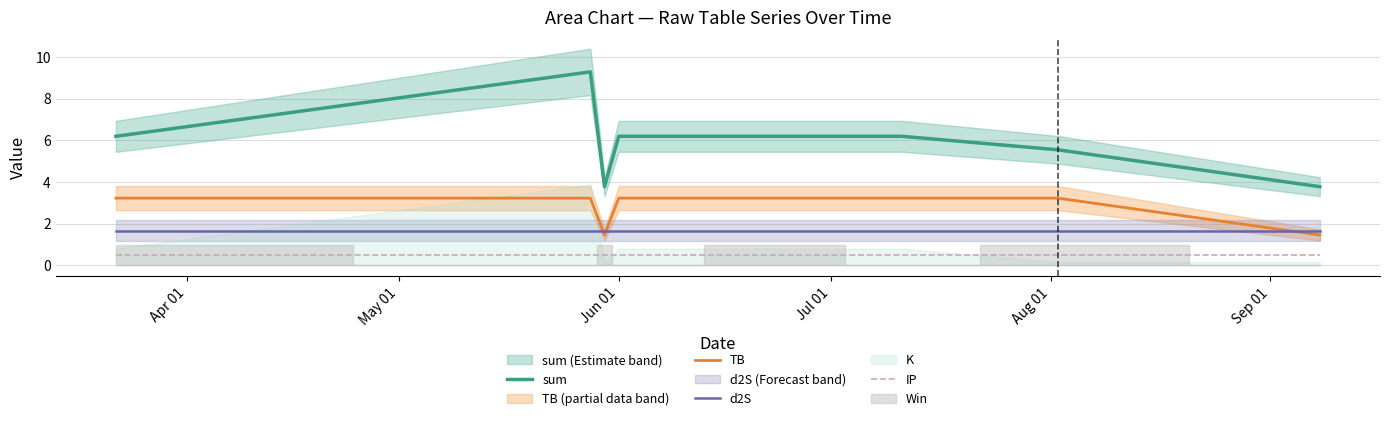

What is the maximum value shown in the chart?

9.3